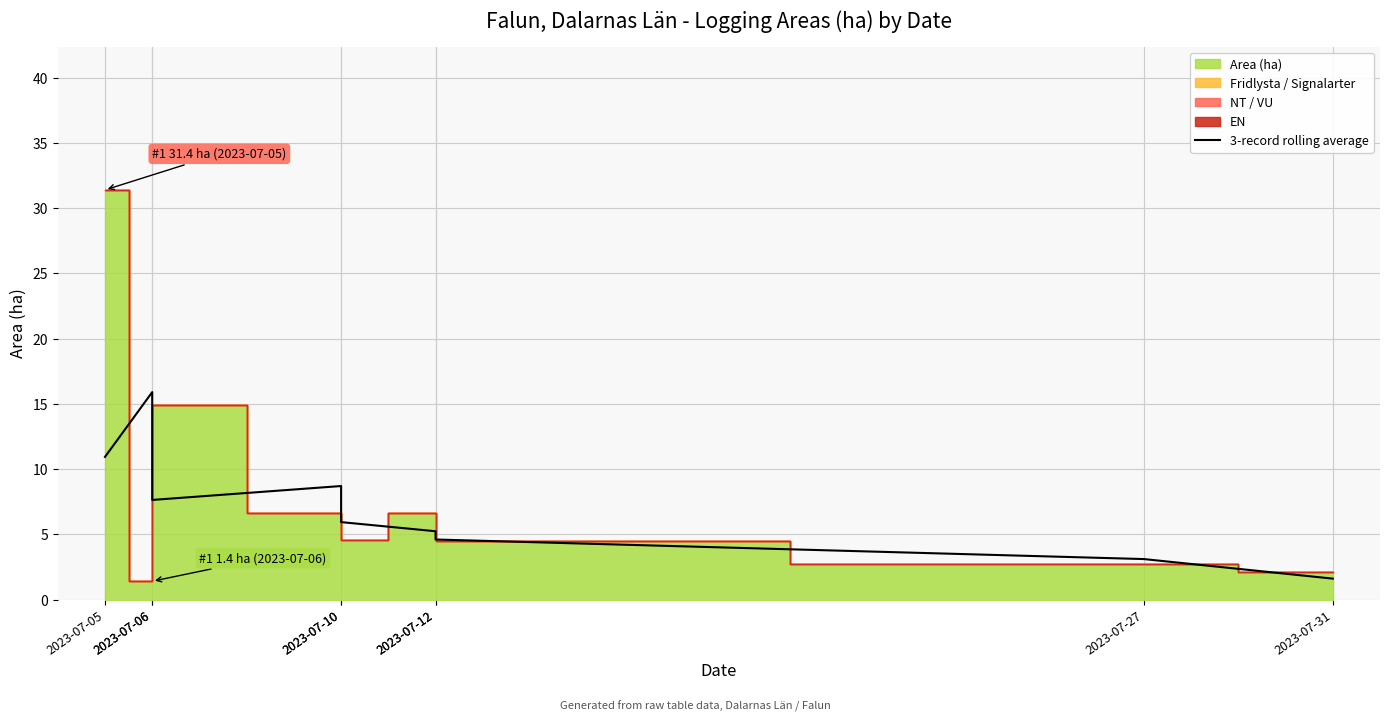

At which label is the value closest to 8?

2023-07-06